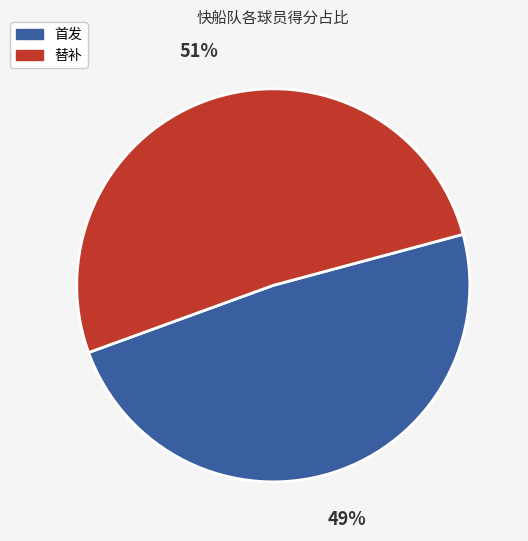

Is there any slice that represents more than half of the pie?

Yes